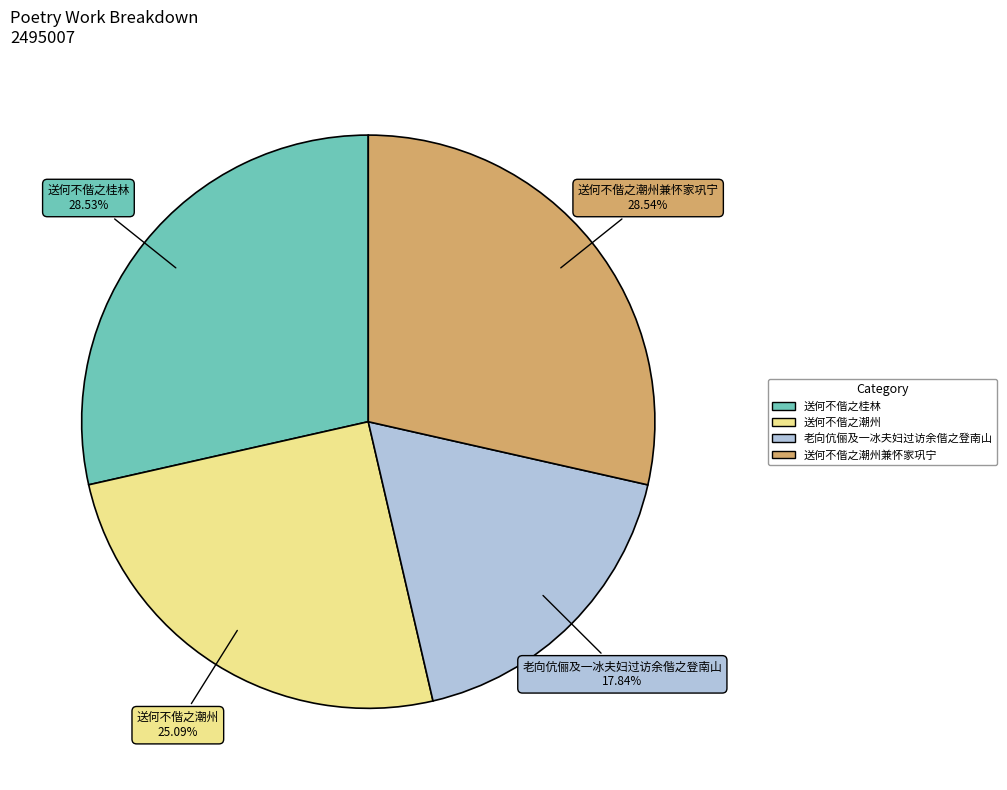

Does any single category account for the majority?

No